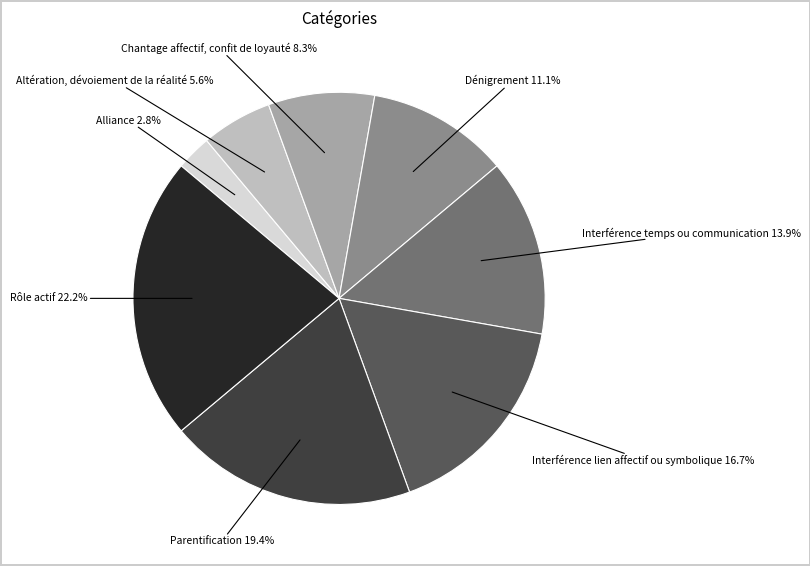

To the nearest percent, what portion does Parentification represent?

19%